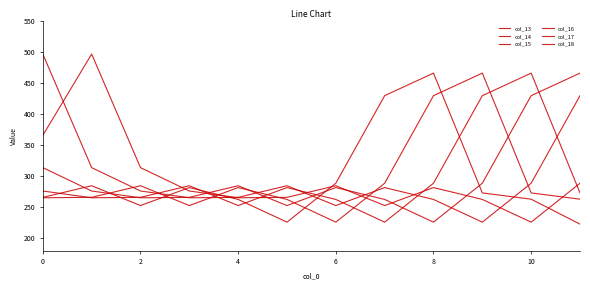

Which series has the largest range (max minus min)?

col_17